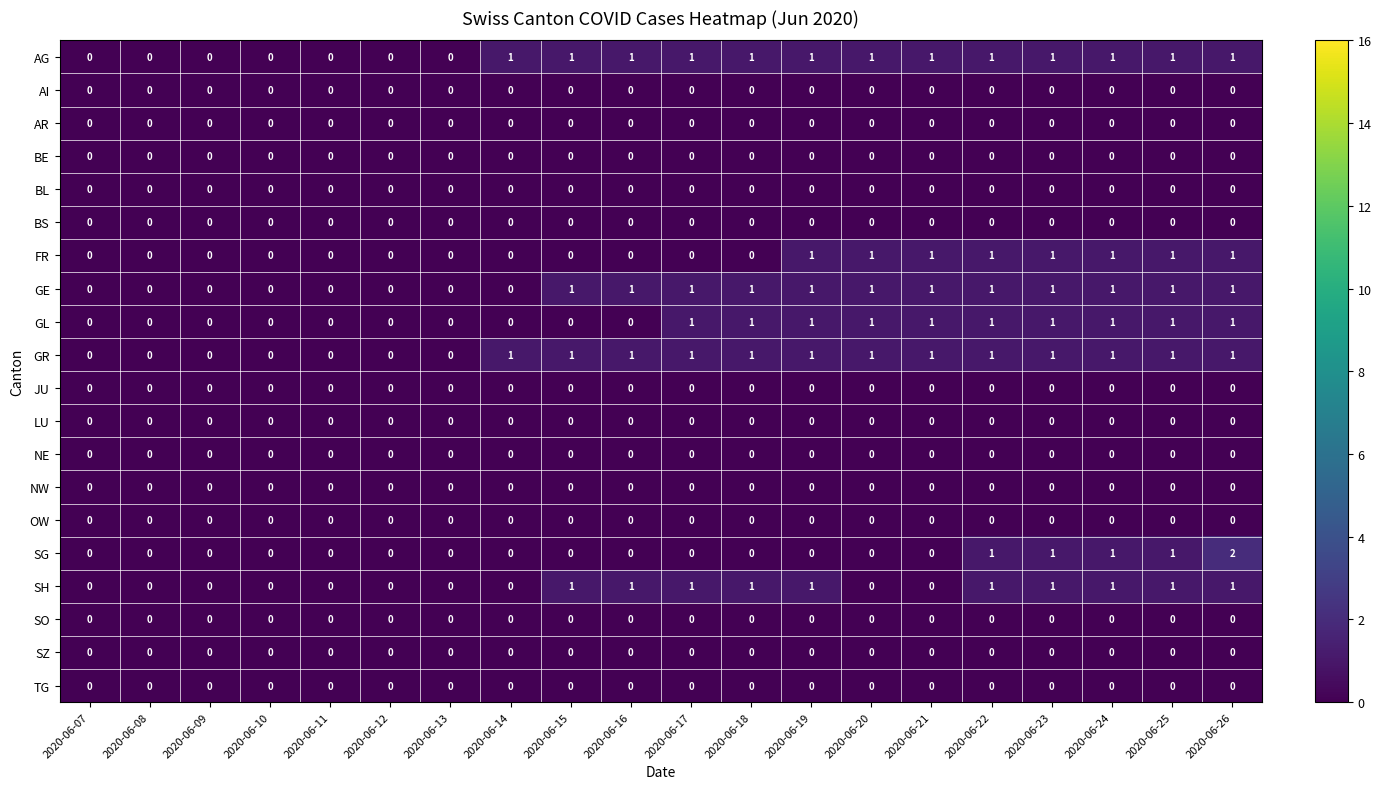

What is the spread (max minus min) of values at 2020-06-23?

1